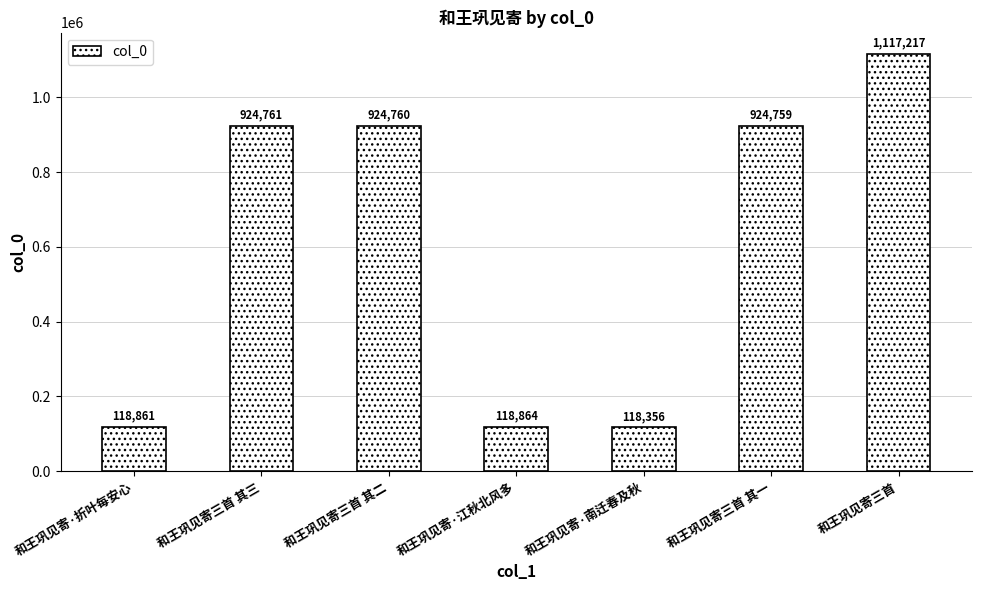

Does the chart contain stacked bars?

No